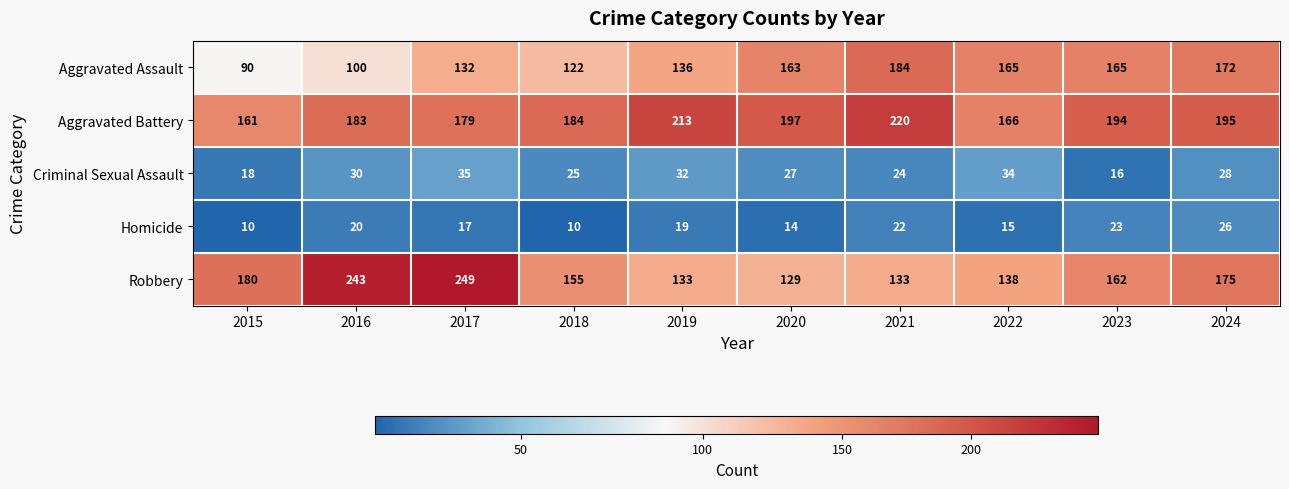

What is the total value across all series at 2022?

518